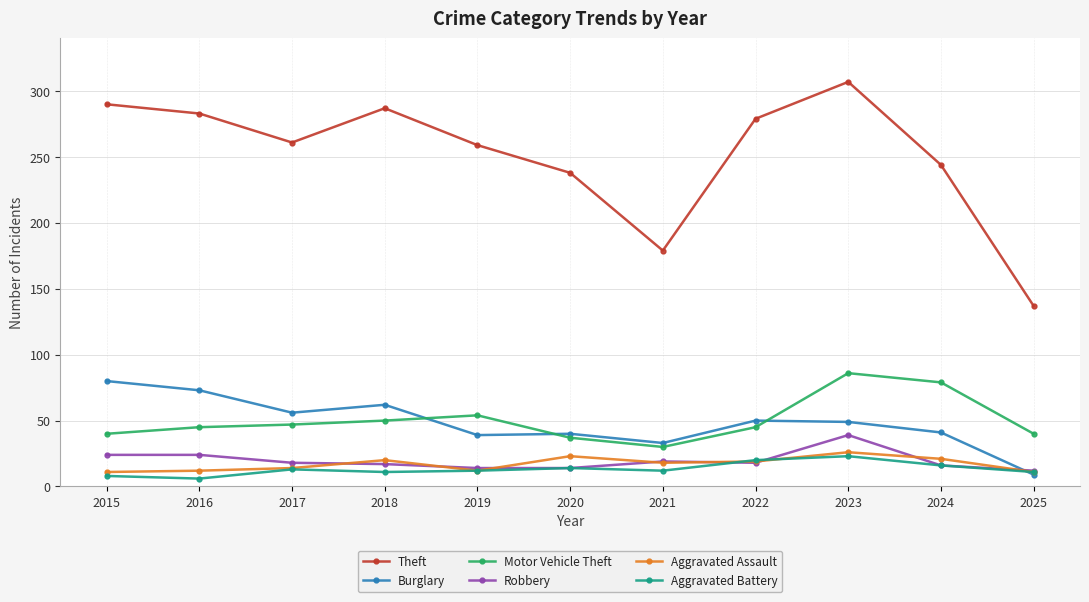

Which series has the largest total across all categories?

Theft